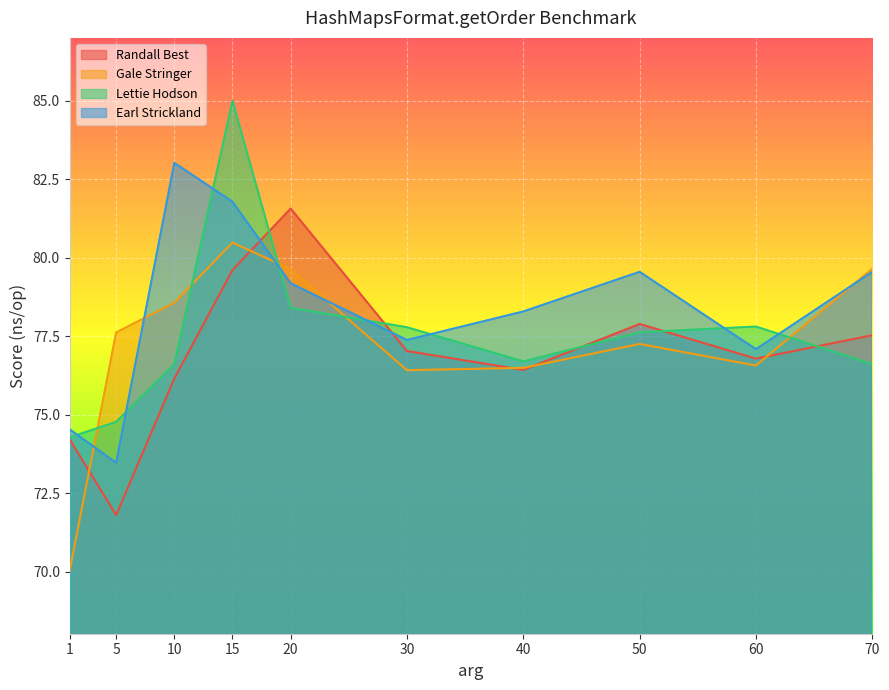

What is the minimum value for Randall Best?

71.8